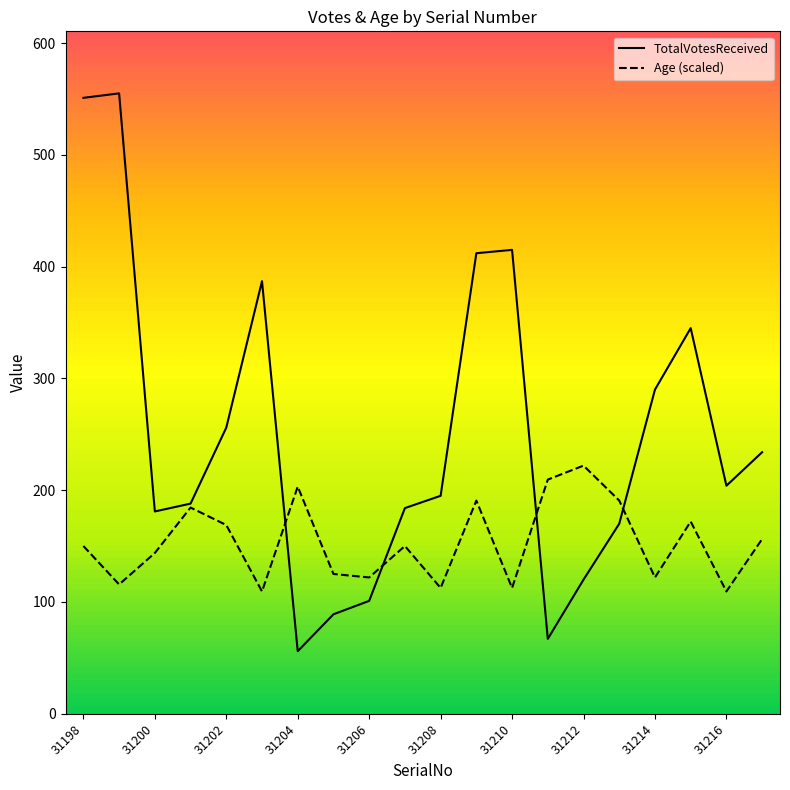

What is the difference between the maximum and second lowest values in the TotalVotesReceived series?

488.0